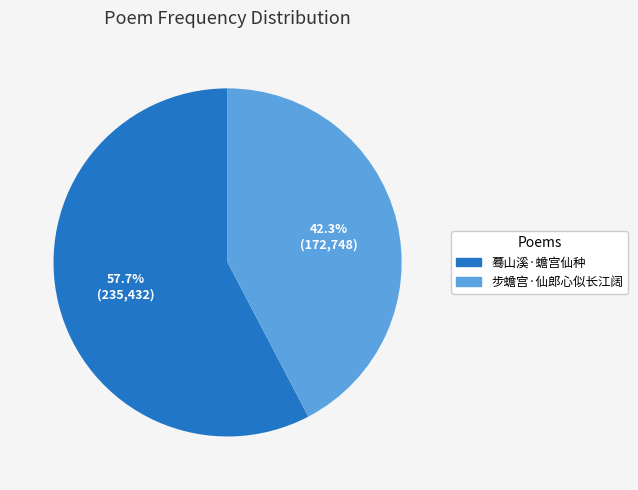

Which category has the smallest portion of the pie?

步蟾宫·仙郎心似长江阔